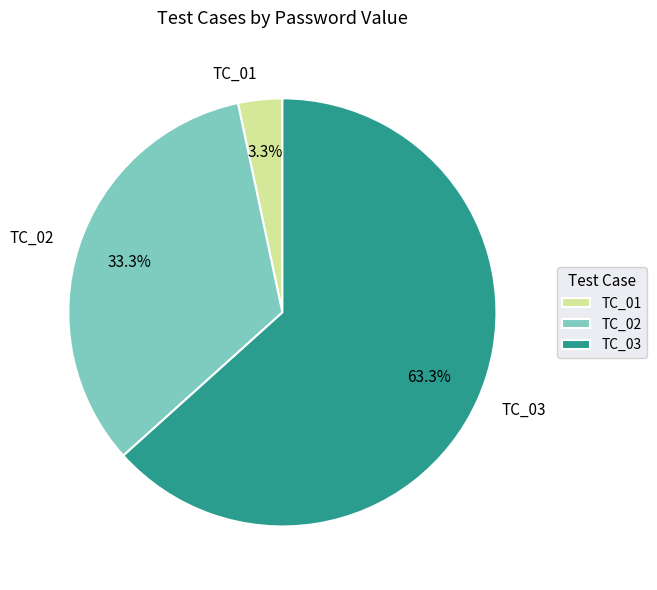

What percentage is the TC_03 slice, to the nearest percent?

63%